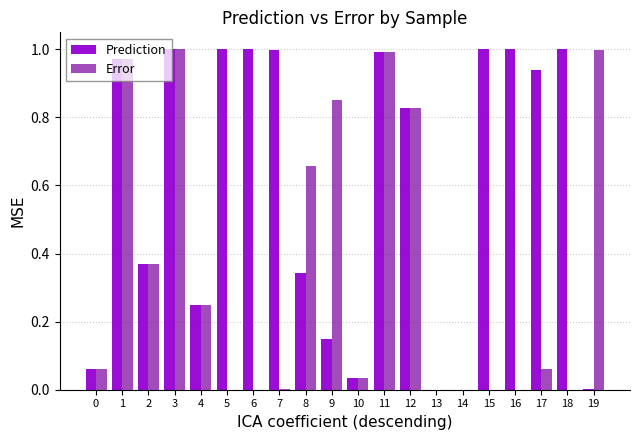

Which series changed the most between 4 and 8?

Error